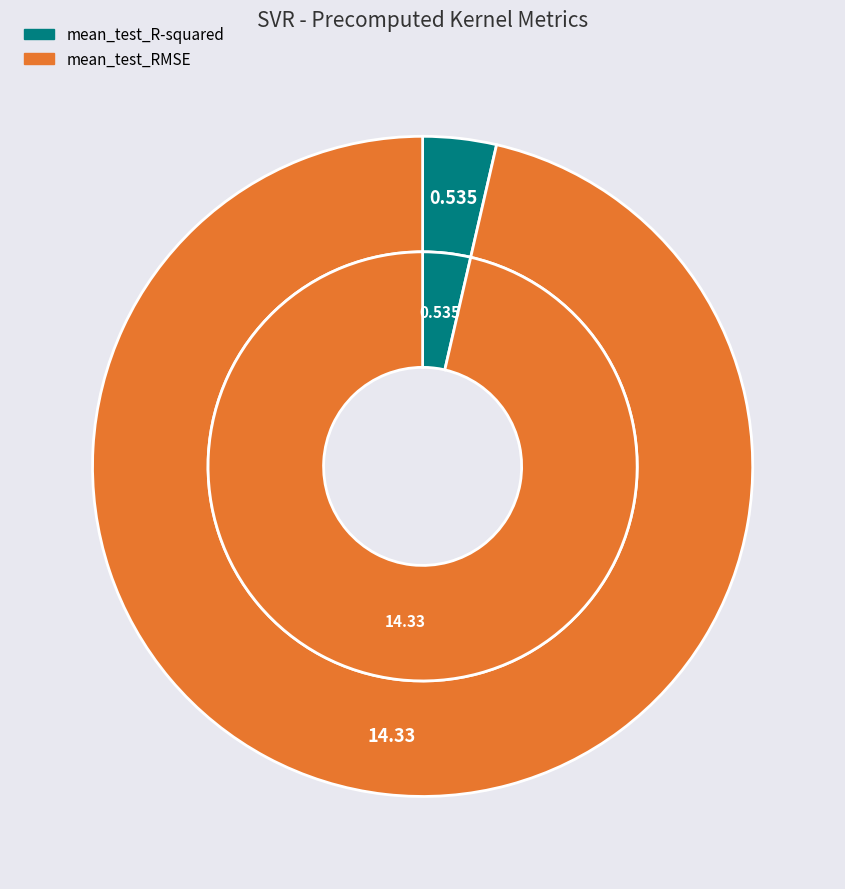

To the nearest percent, what is the average slice percentage?

50%